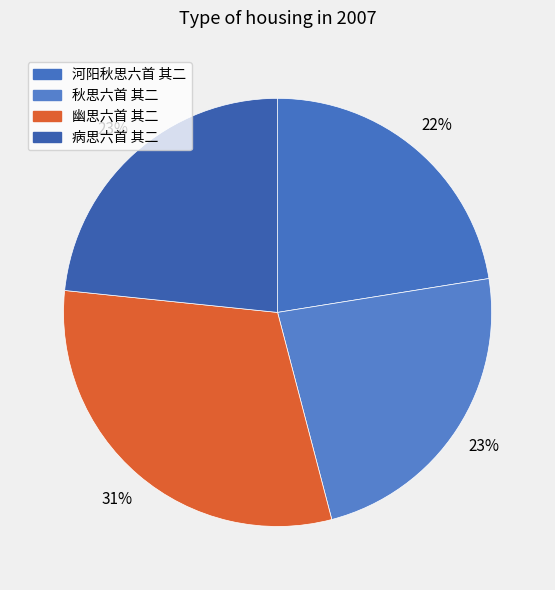

Which slice is the smallest?

河阳秋思六首 其二